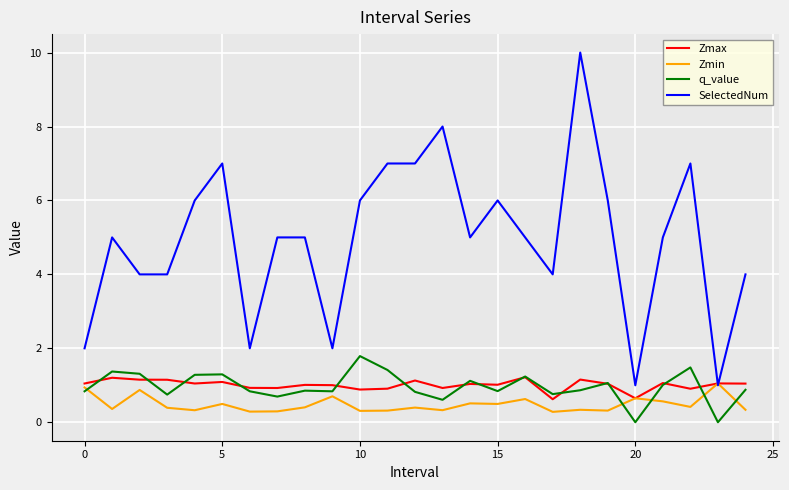

Which series has the widest spread of values?

SelectedNum